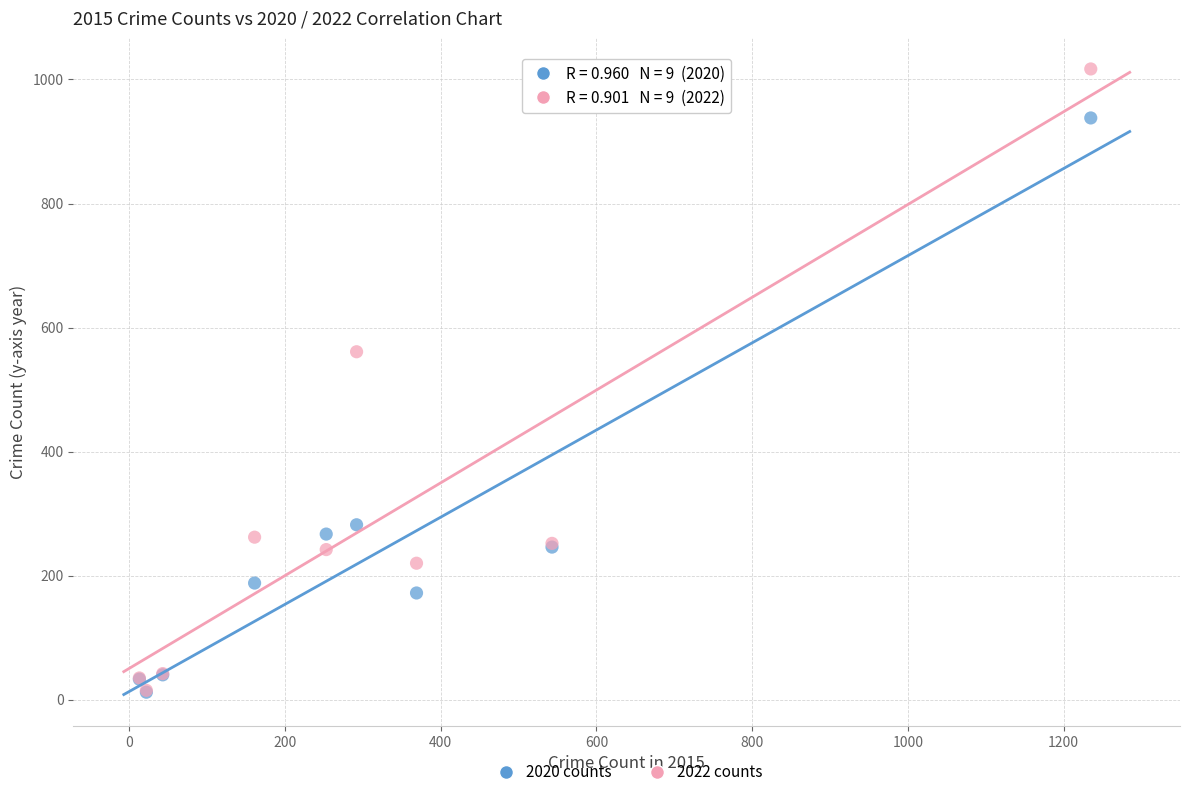

In the 2020 counts series, what Y value is closest to 475?

282